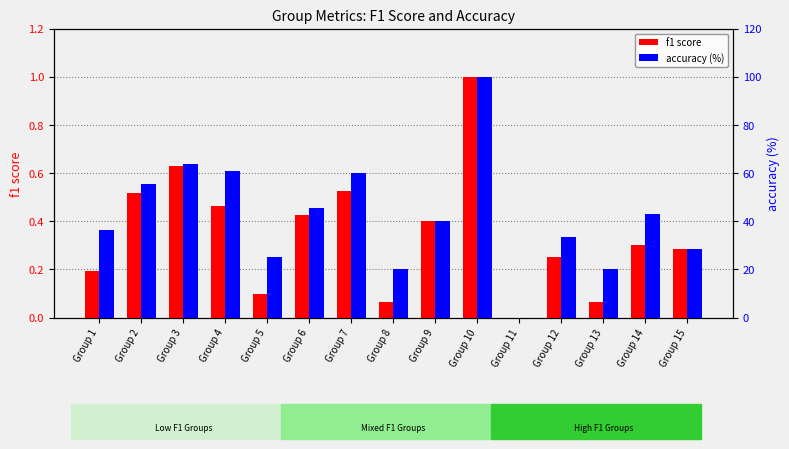

Count the number of categories in the chart.

15